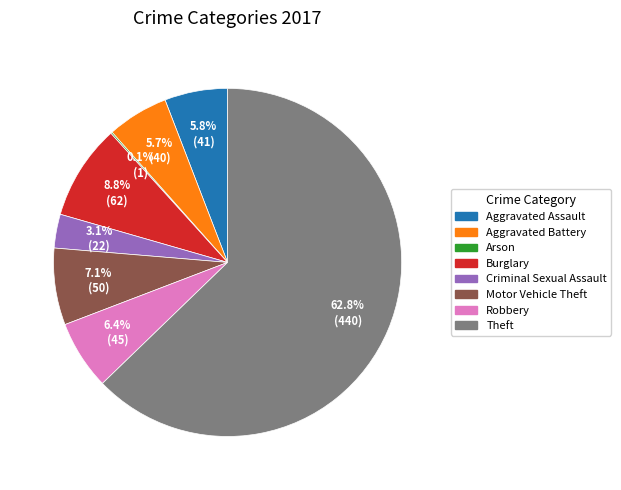

Which category has the biggest portion of the pie?

Theft